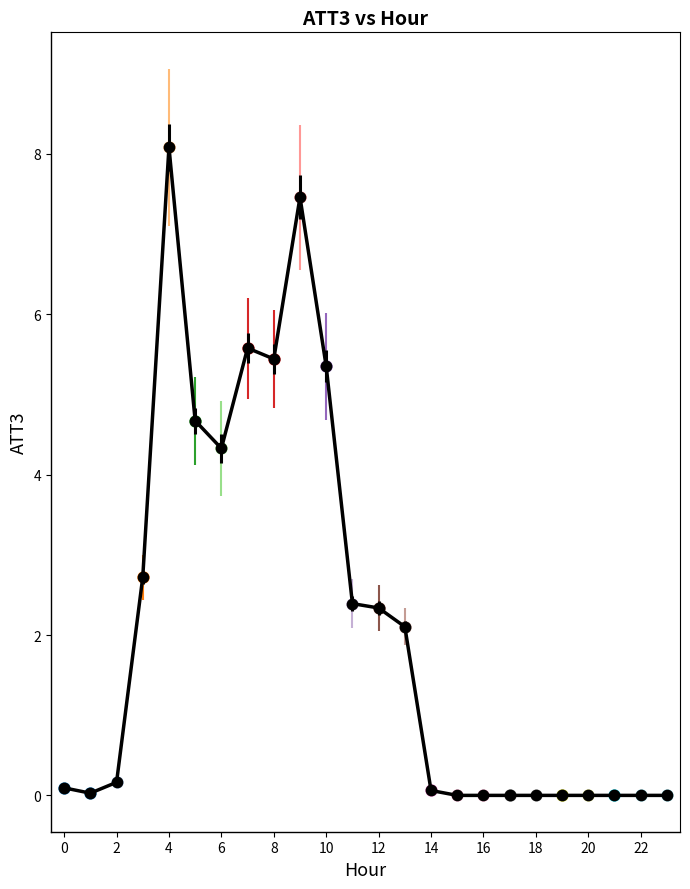

What is the greatest value displayed?

8.1